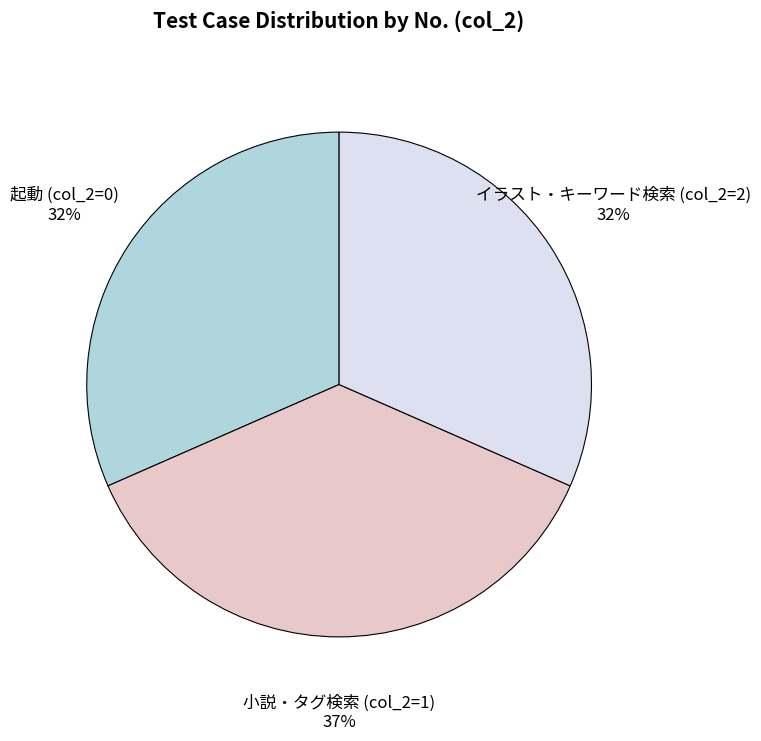

How many slices are in this pie chart?

3